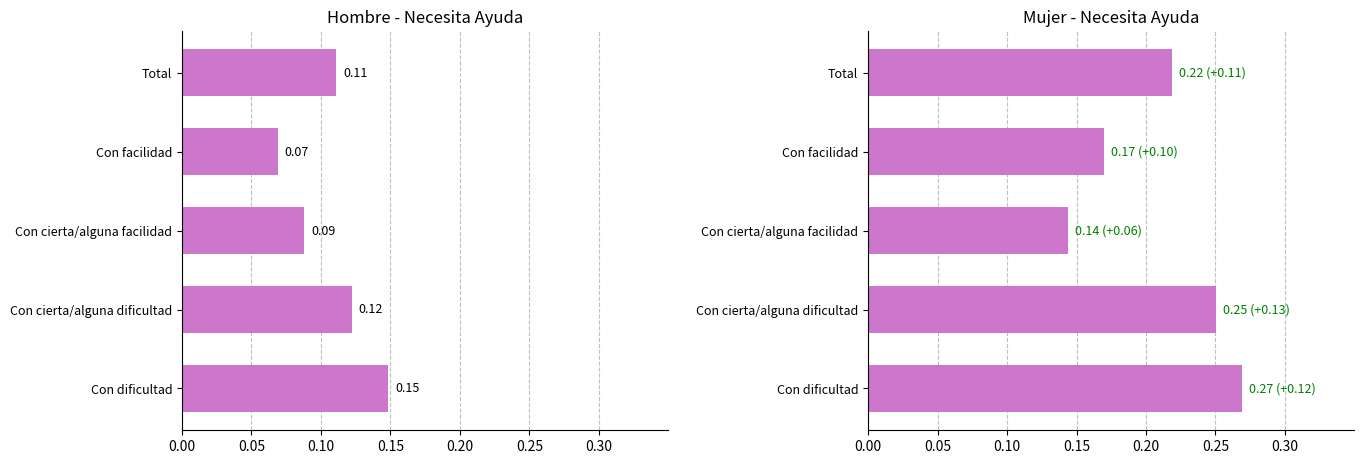

How many bars are there in each group?

2